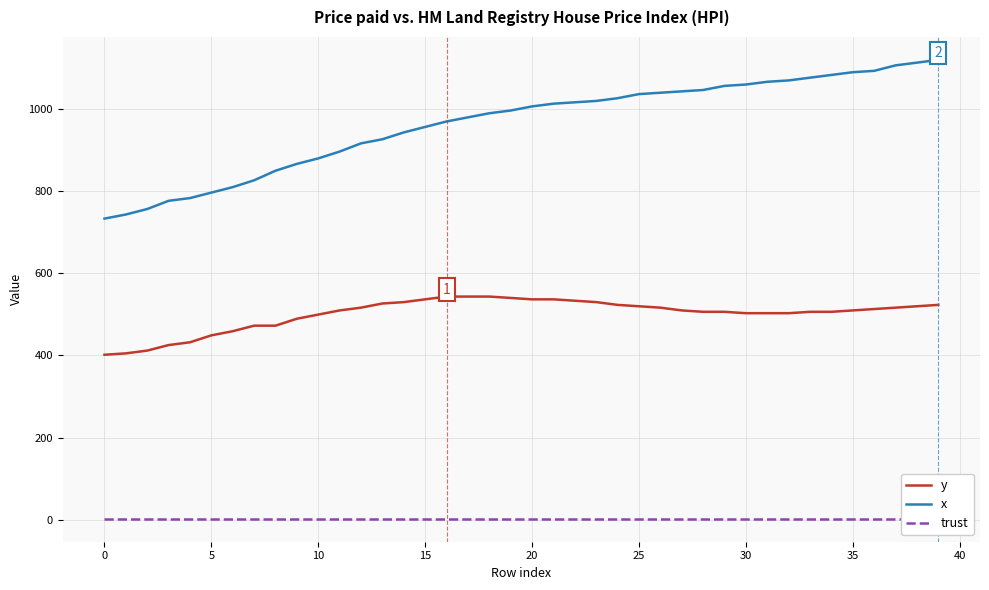

What is the label of the 4th point from the right?

36